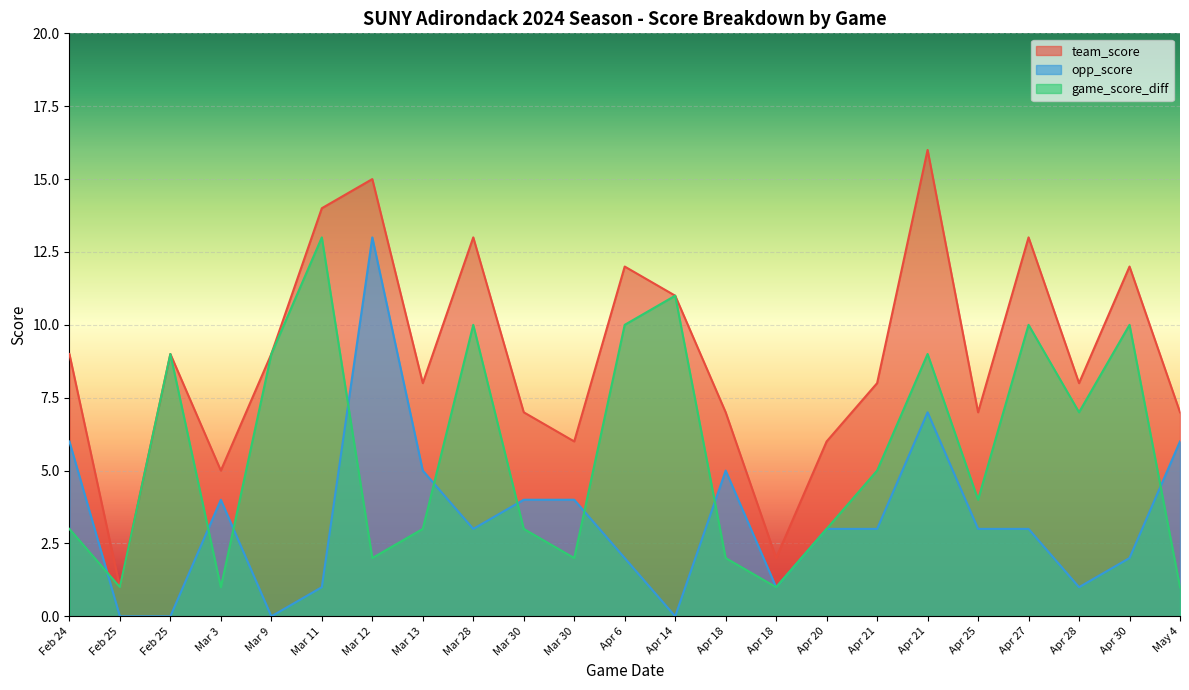

True or false: opp_score has a value of 2 at Apr 30.

True